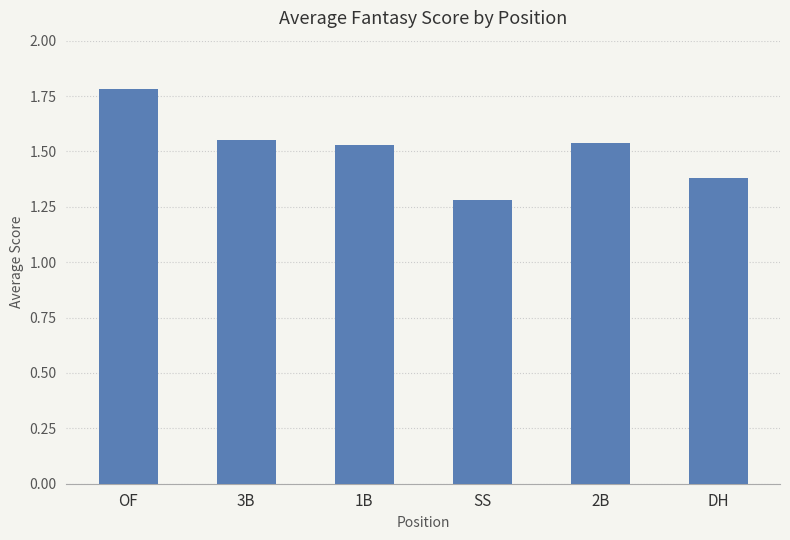

What is the difference between the values at SS and OF?

0.5